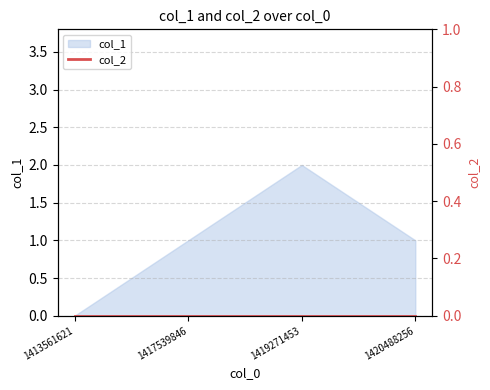

Reading left to right, what are all the values shown in this chart?

1413561621=0	1417539846=1	1419271453=2	1420488256=1